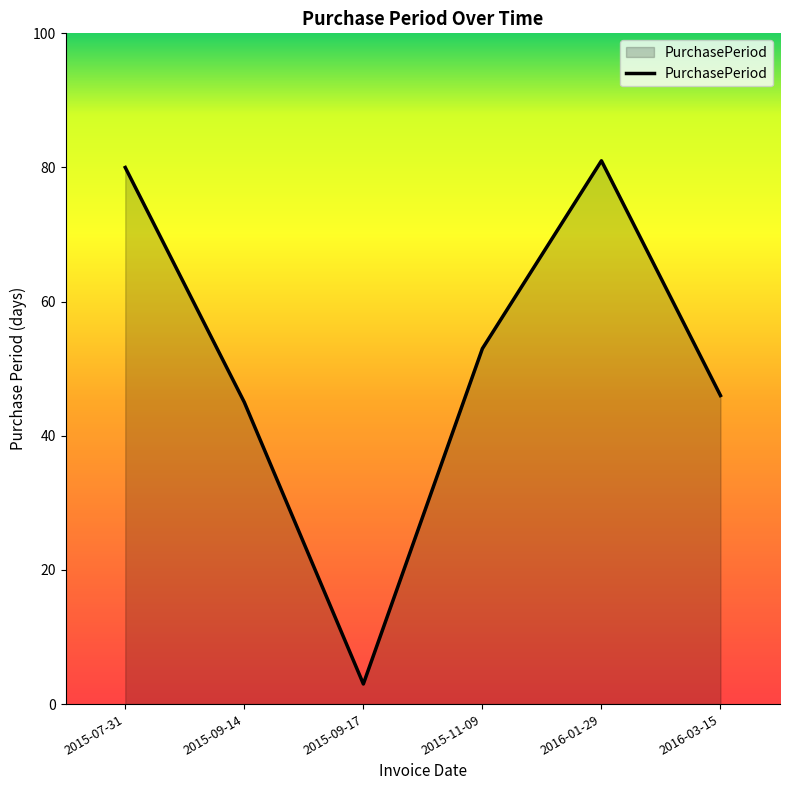

What is the maximum value shown in the chart?

81